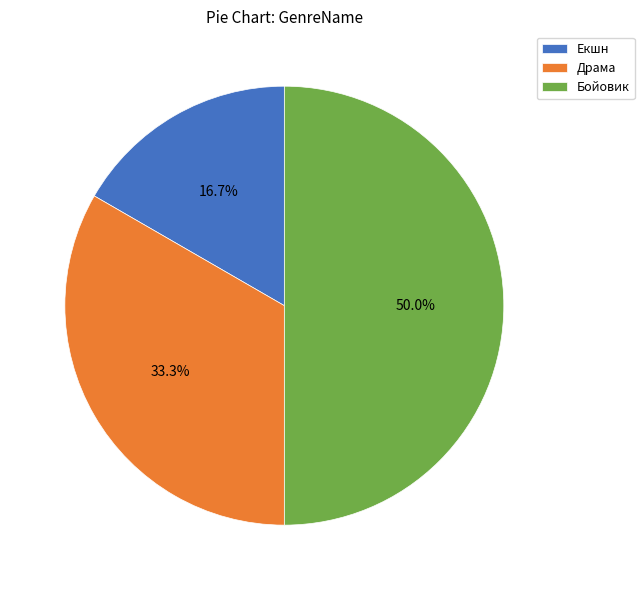

To the nearest percent, what percentage of the pie is Екшн?

17%